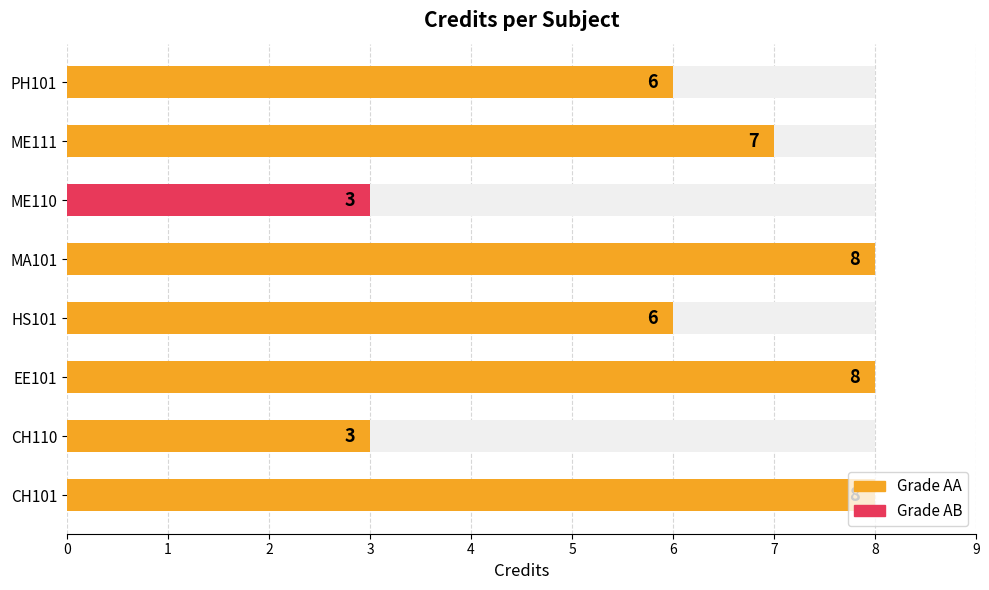

How many values are between 6 and 8?

6